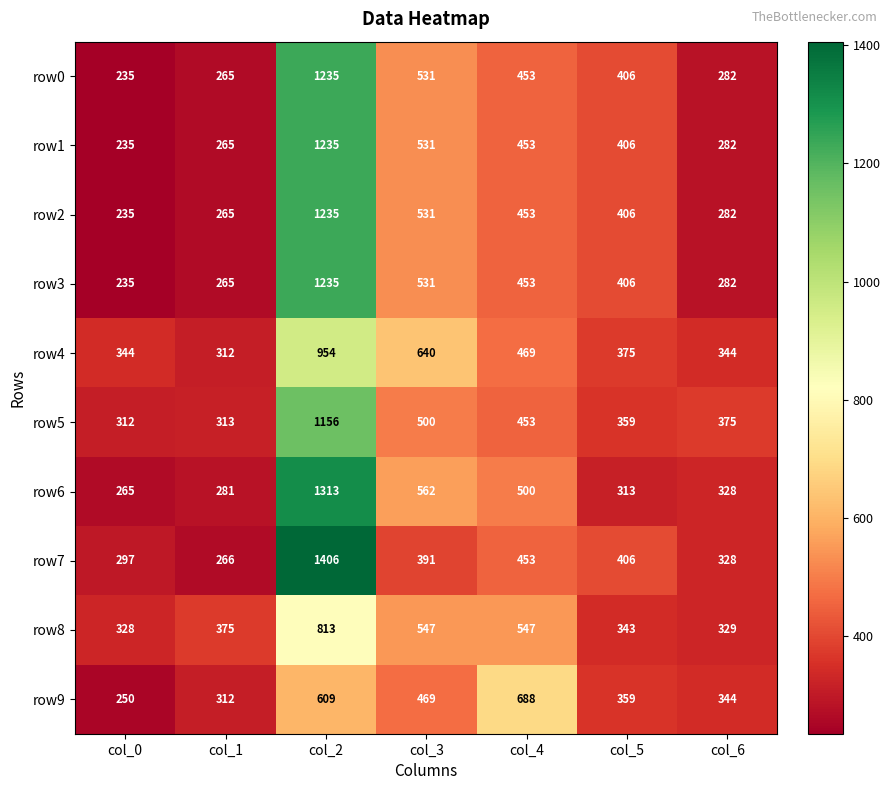

The value of row9 at col_3 is 255. True or false?

False